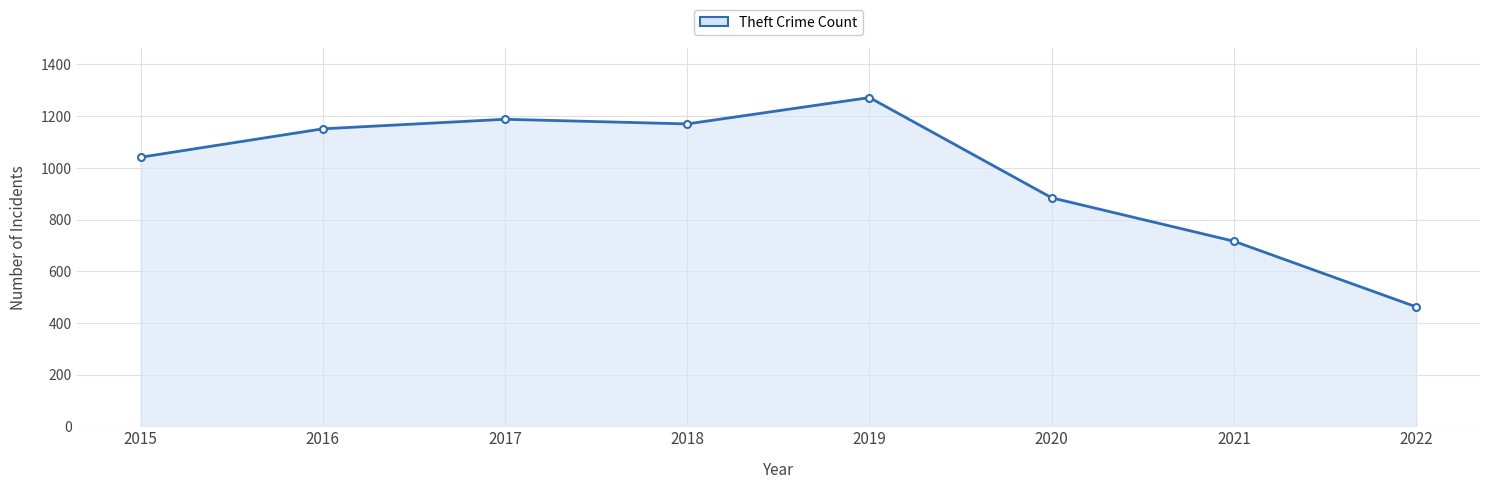

Count the number of categories in the chart.

8